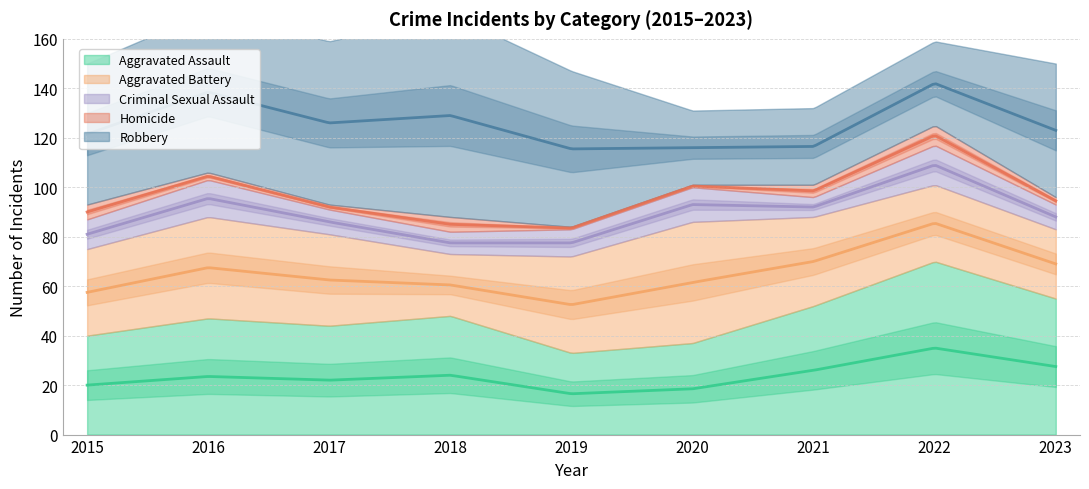

What is the maximum value for Criminal Sexual Assault?

16